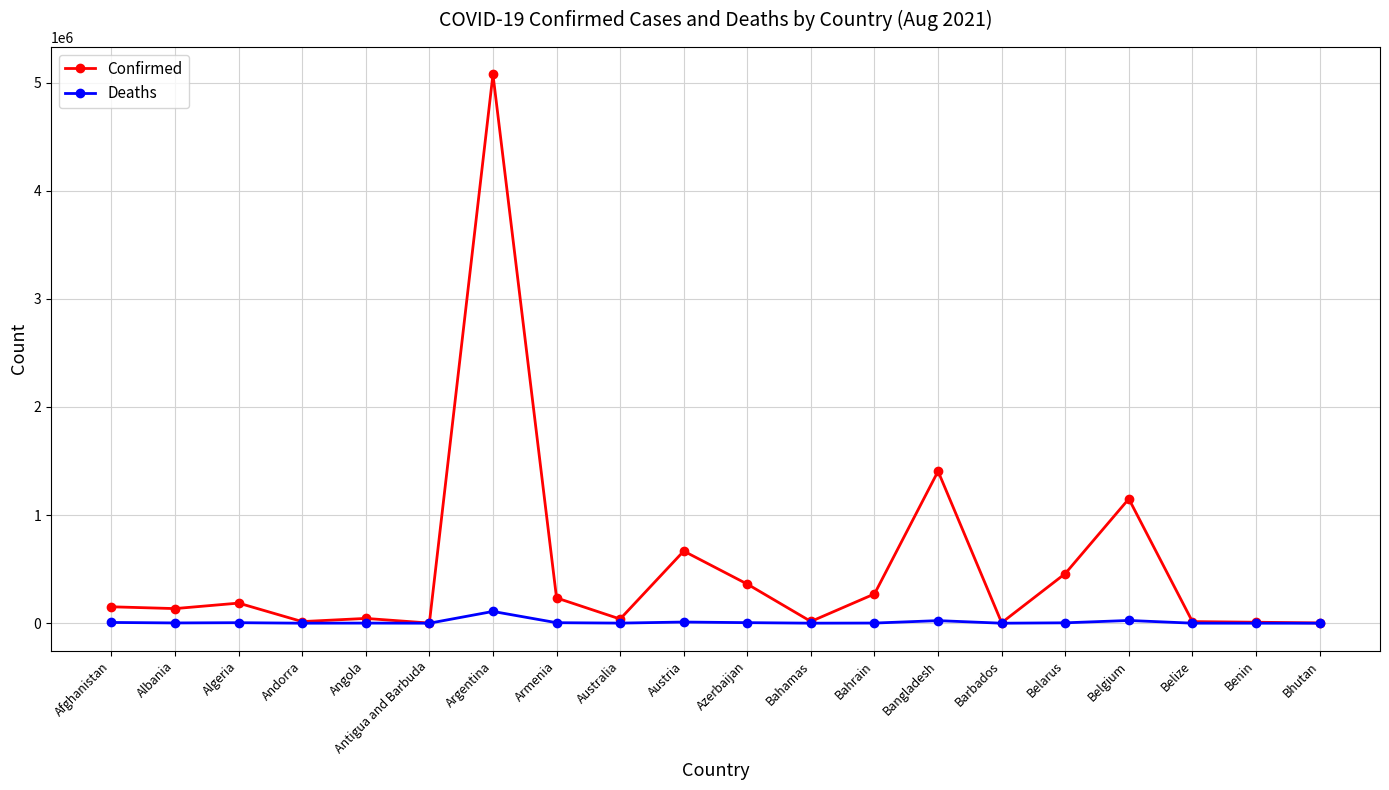

Where is the first local maximum for Confirmed?

Algeria